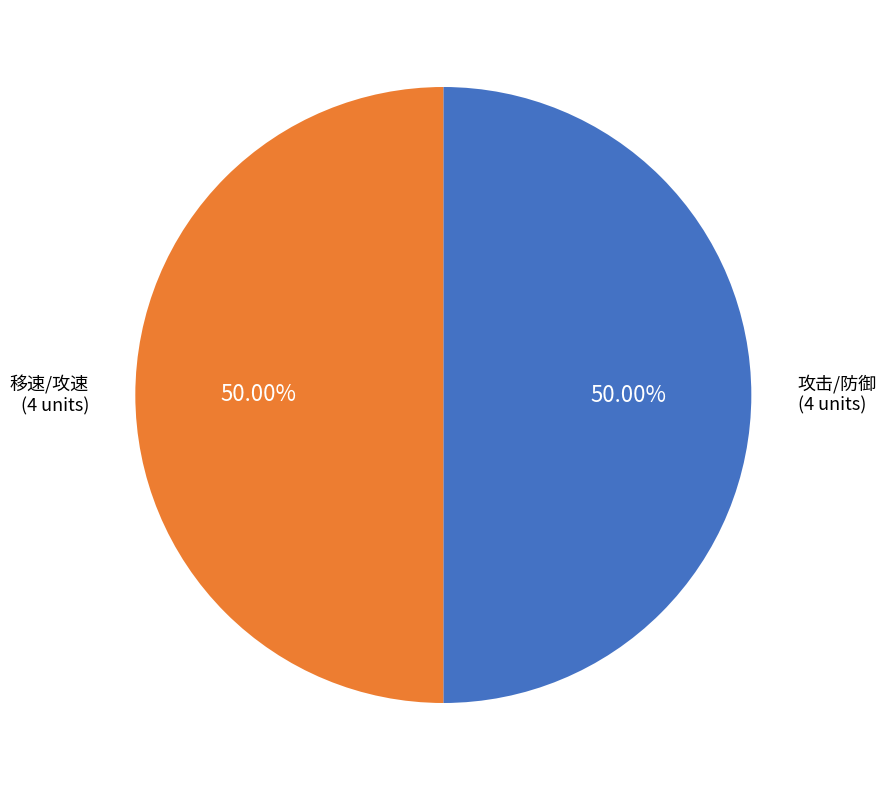

How many segments does this pie chart have?

2